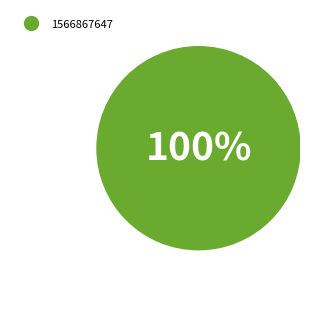

To the nearest percent, what portion does 1566867647 represent?

100%